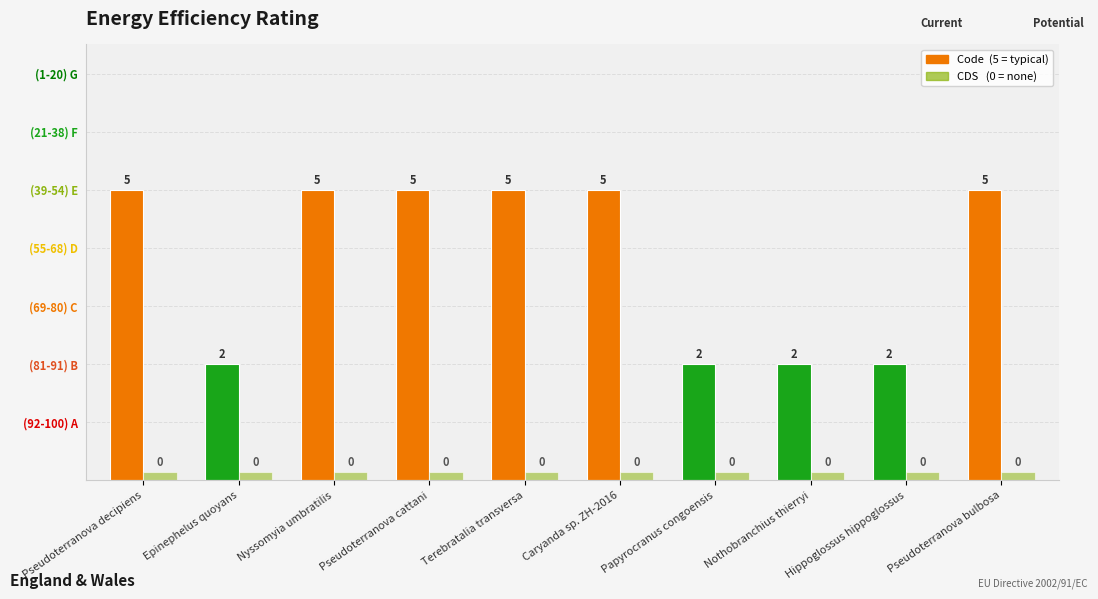

At which label does CDS reach its peak?

Pseudoterranova decipiens